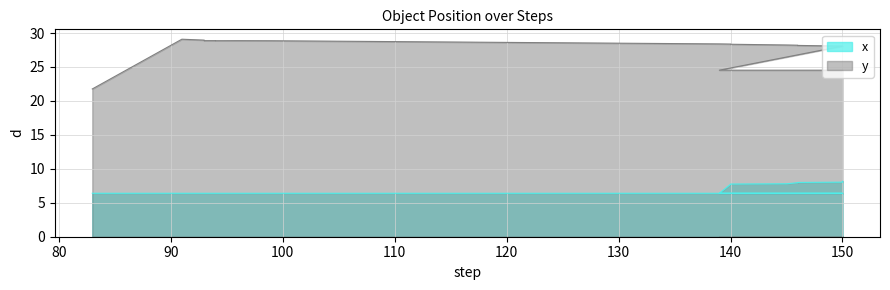

At which category does the chart reach its peak across all series?

91